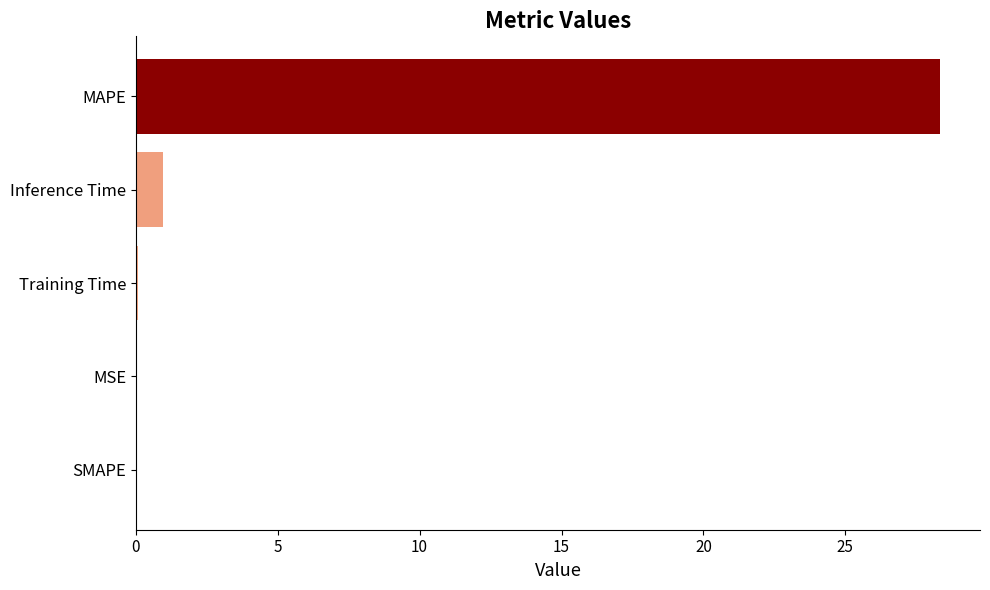

The value at Inference Time is 1.0. True or false?

True